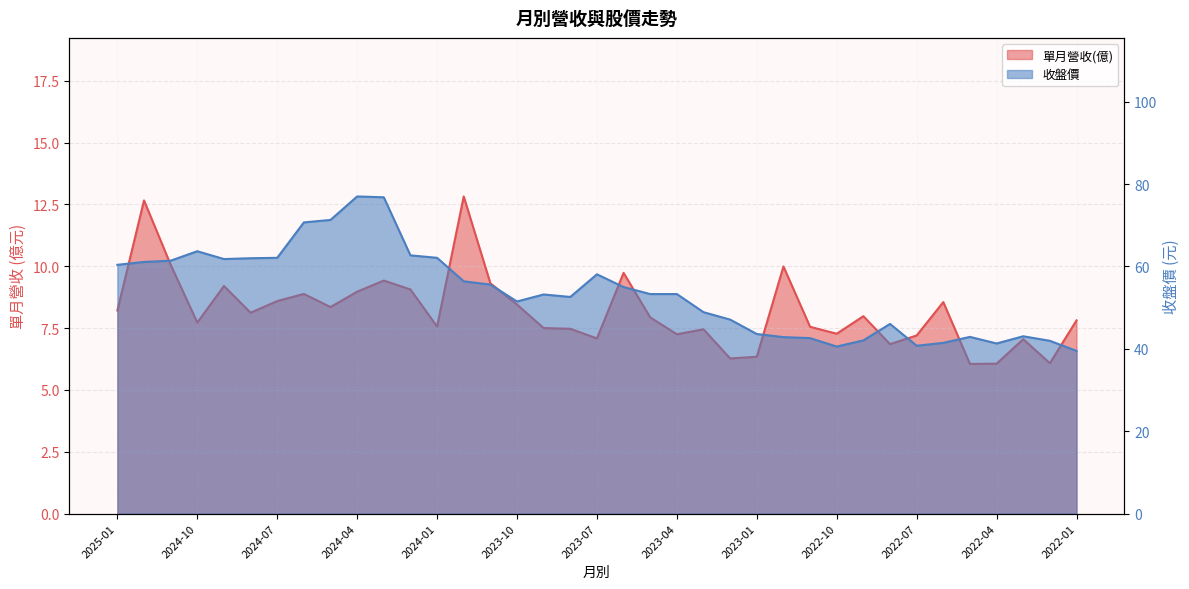

List the series in order of their overall mean, highest first.

收盤價, 單月營收(億)